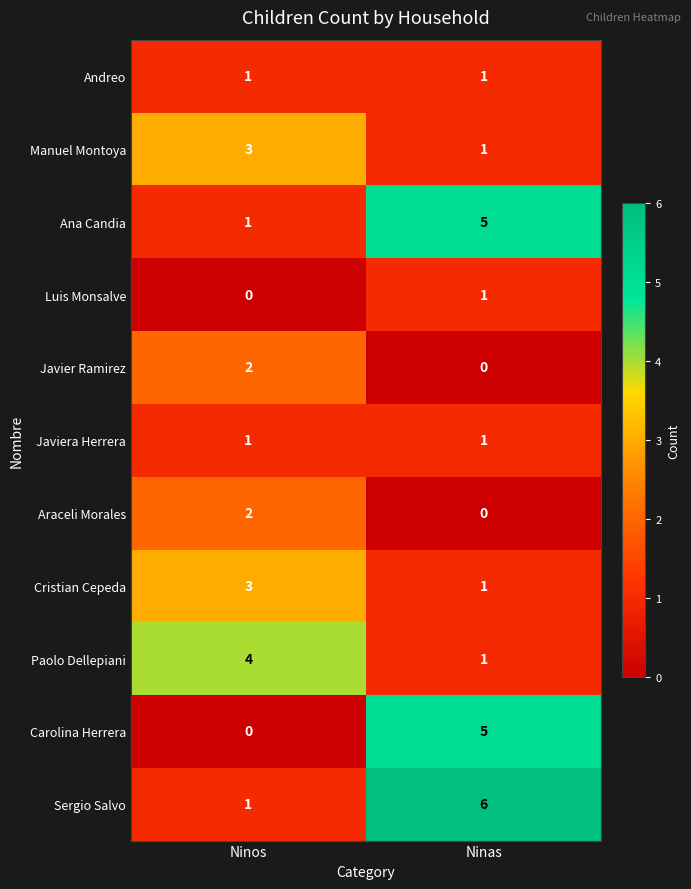

Reading left to right, extract all data points from this chart.

Andreo: 1	1
Manuel Montoya: 3	1
Ana Candia: 1	5
Luis Monsalve: 0	1
Javier Ramirez: 2	0
Javiera Herrera: 1	1
Araceli Morales: 2	0
Cristian Cepeda: 3	1
Paolo Dellepiani: 4	1
Carolina Herrera: 0	5
Sergio Salvo: 1	6